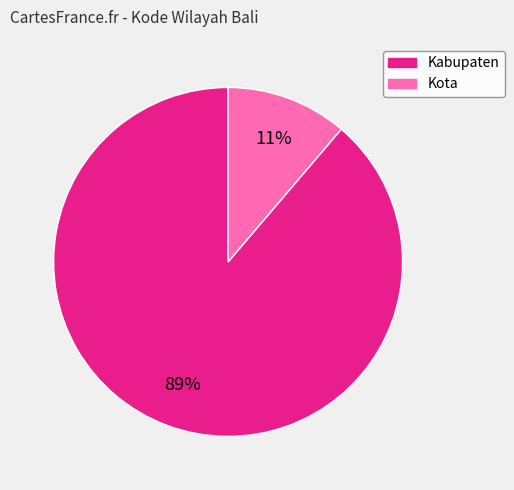

To the nearest percent, what is the difference between the largest and smallest slice percentages?

78%